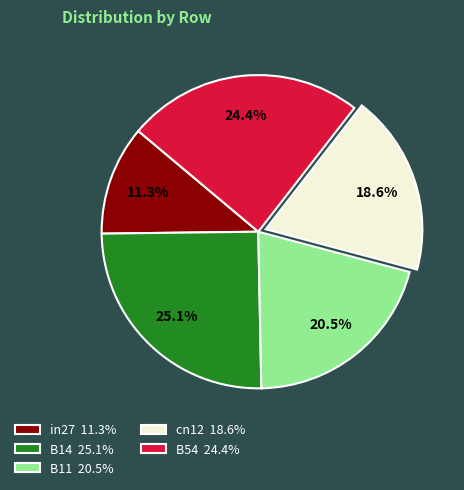

Count the number of slices in the pie.

5